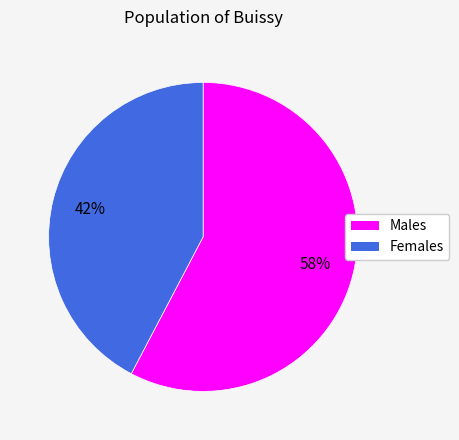

How many slices are in this pie chart?

2